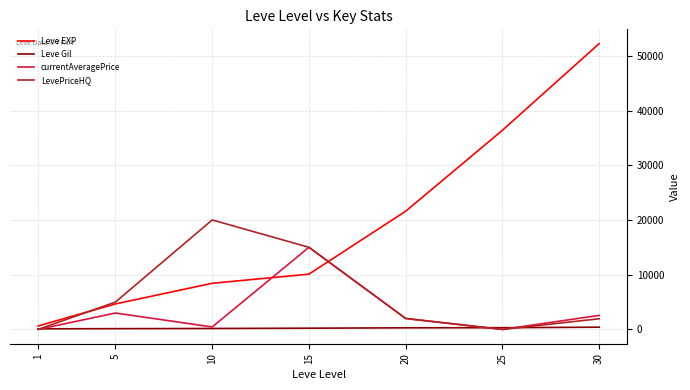

Between 10 and 30, which series saw the biggest shift?

Leve EXP